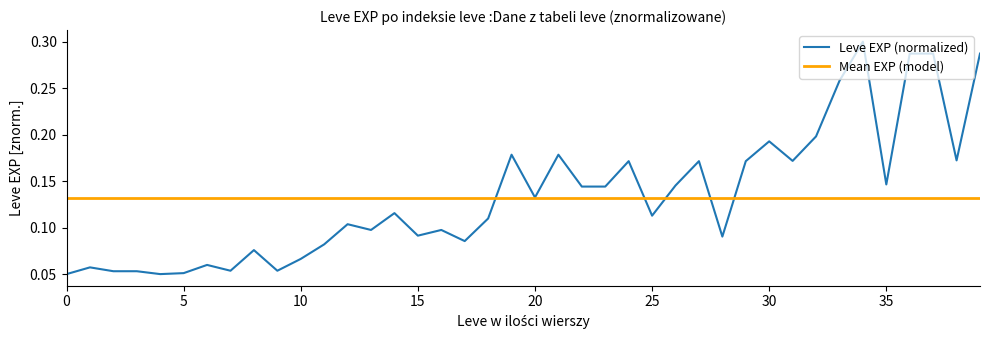

How many data points does each series have?

40